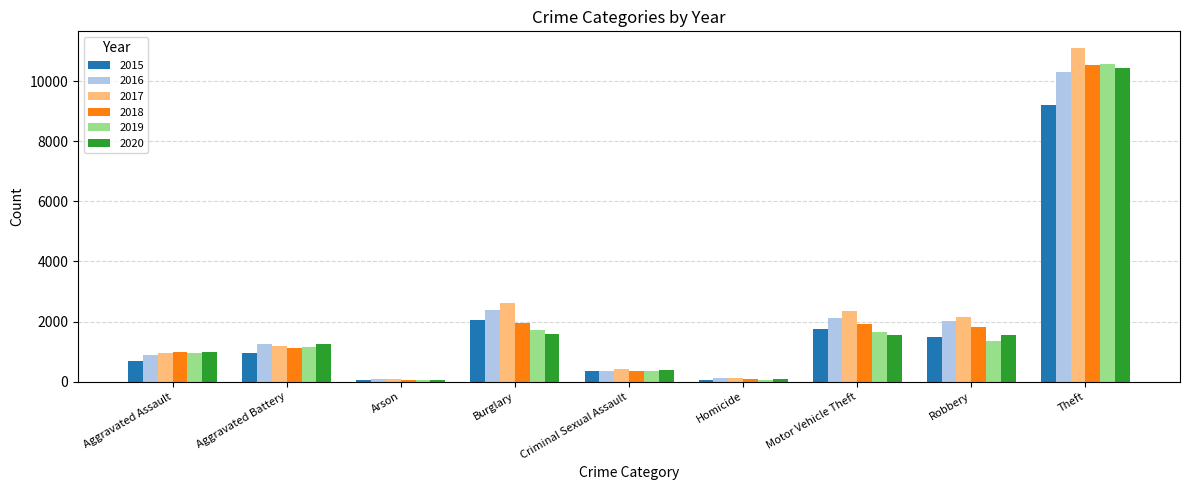

At which category is the sum across all series the highest?

Theft